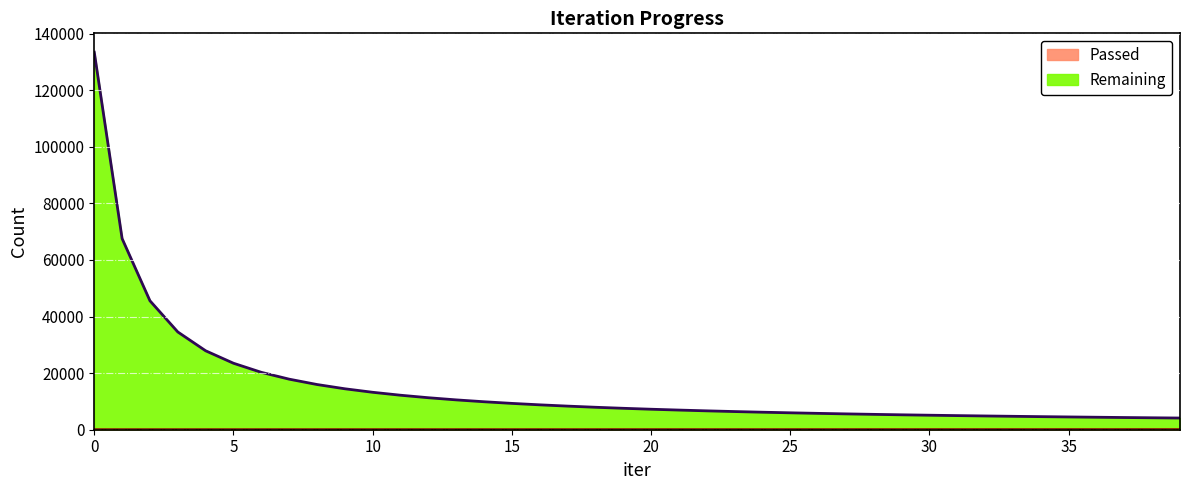

What is the value of the Passed point at the 40th from the left?

165